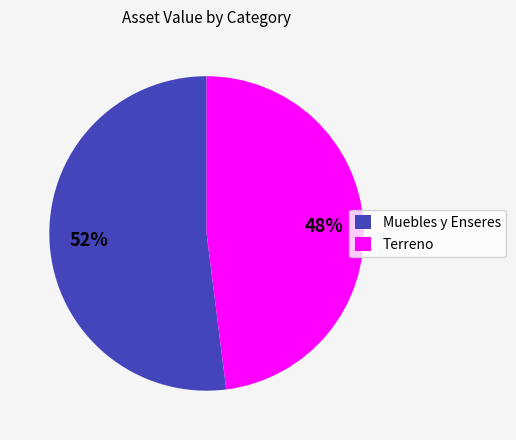

Is it true that Terreno is 33% of the pie?

False